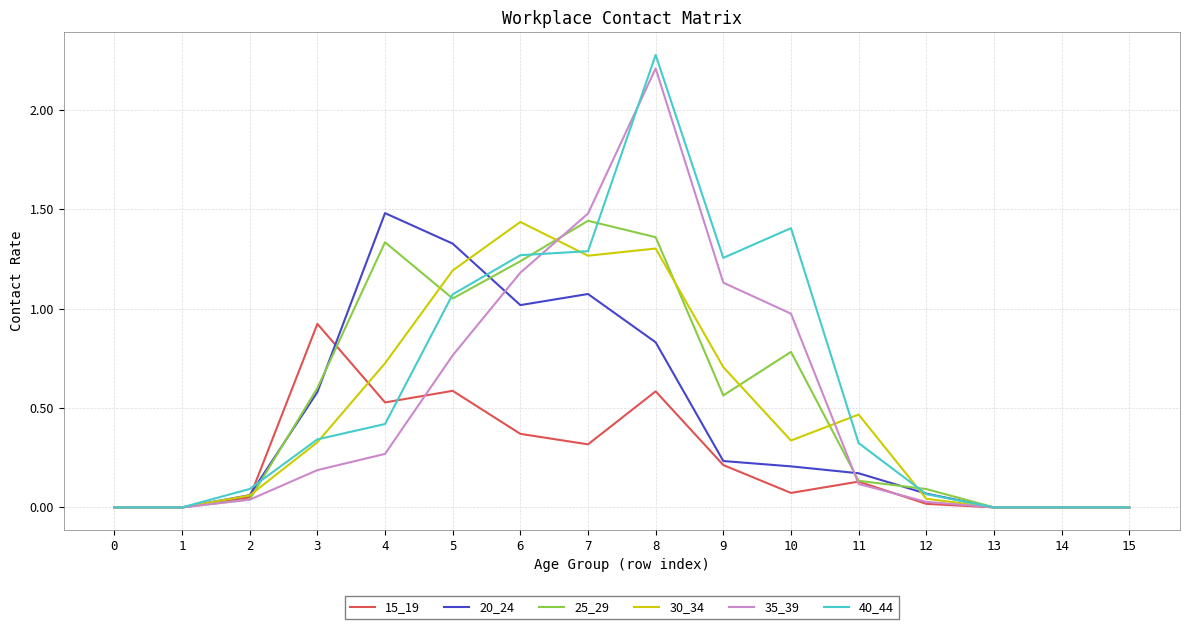

The value of 25_29 at 1 is 0.0. True or false?

True